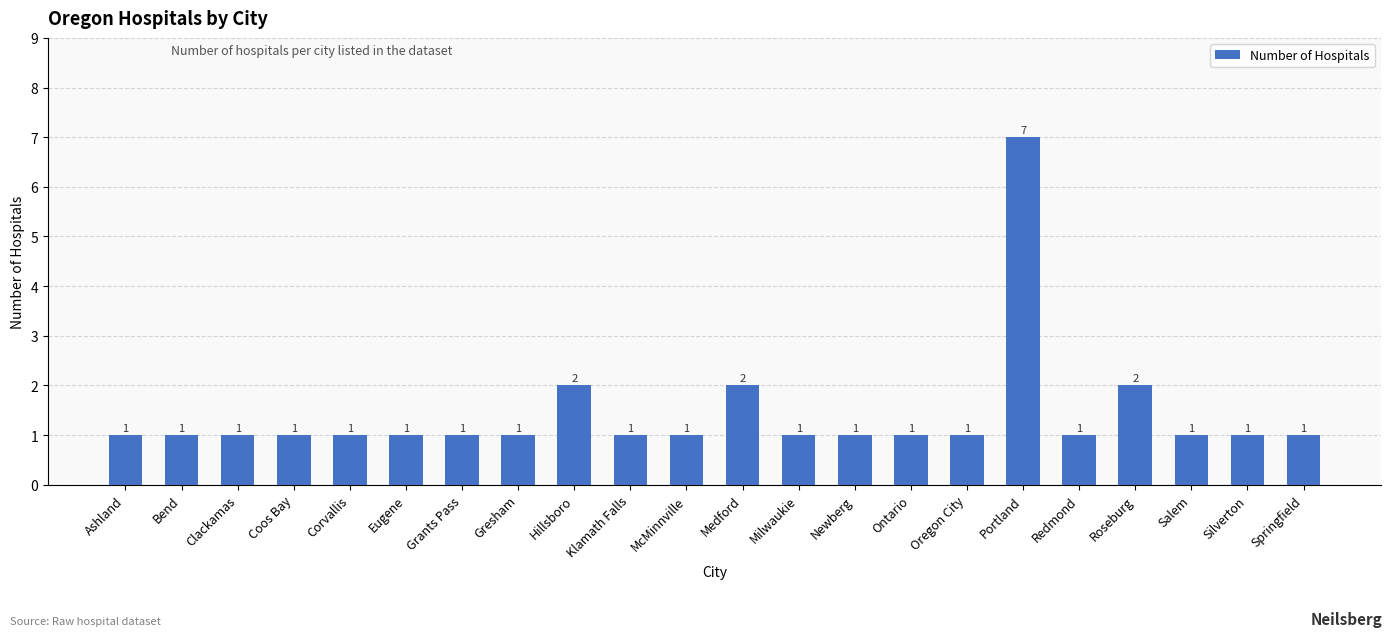

Reading left to right, transcribe all the data shown in this chart.

Ashland=1	Bend=1	Clackamas=1	Coos Bay=1	Corvallis=1	Eugene=1	Grants Pass=1	Gresham=1	Hillsboro=2	Klamath Falls=1	McMinnville=1	Medford=2	Milwaukie=1	Newberg=1	Ontario=1	Oregon City=1	Portland=7	Redmond=1	Roseburg=2	Salem=1	Silverton=1	Springfield=1